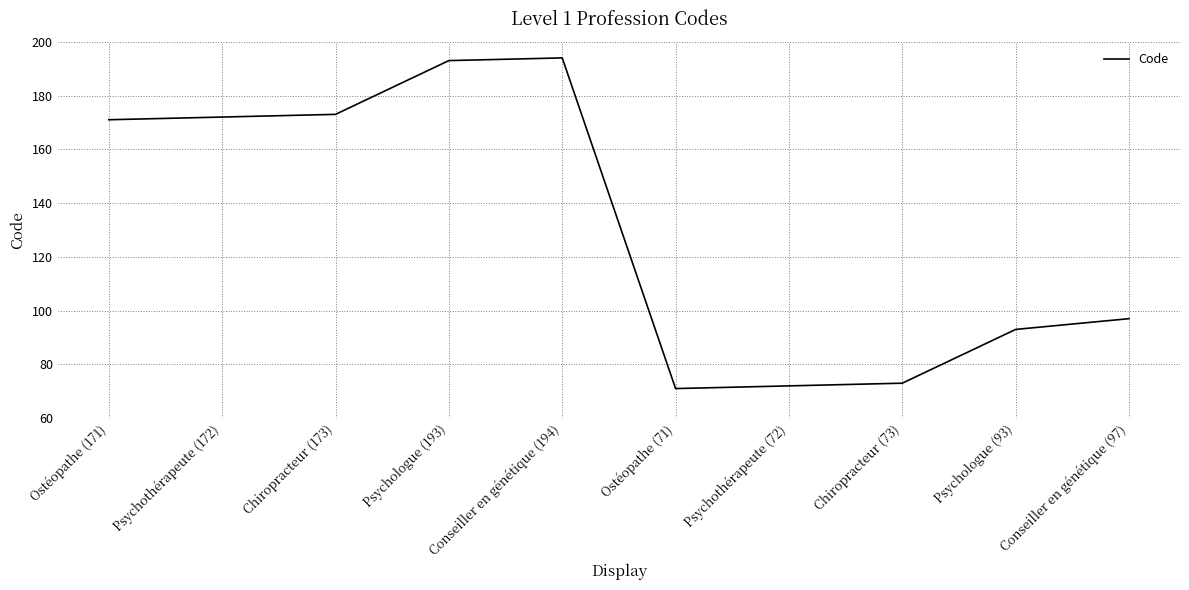

At which label is the value closest to 132?

Conseiller en génétique (97)